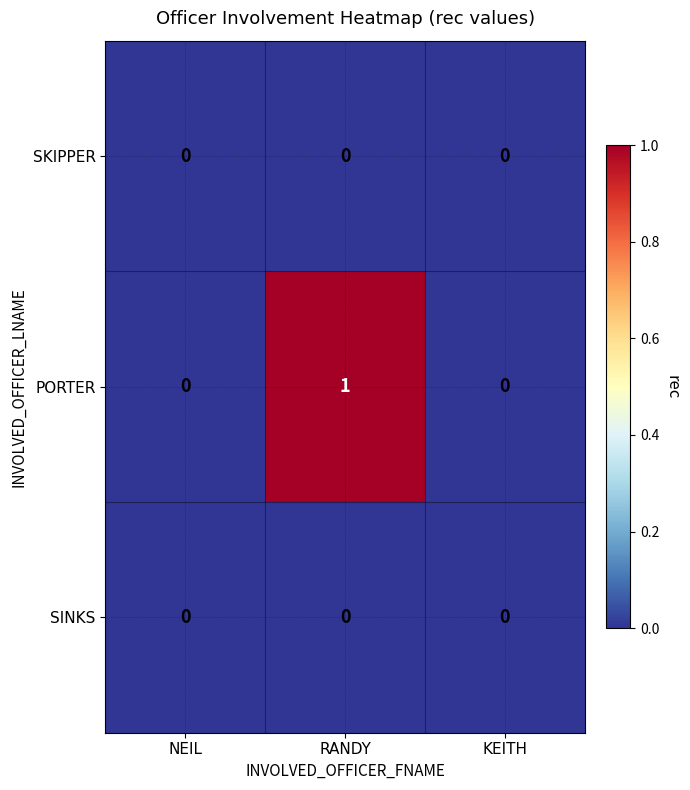

Which series has the largest range (max minus min)?

PORTER